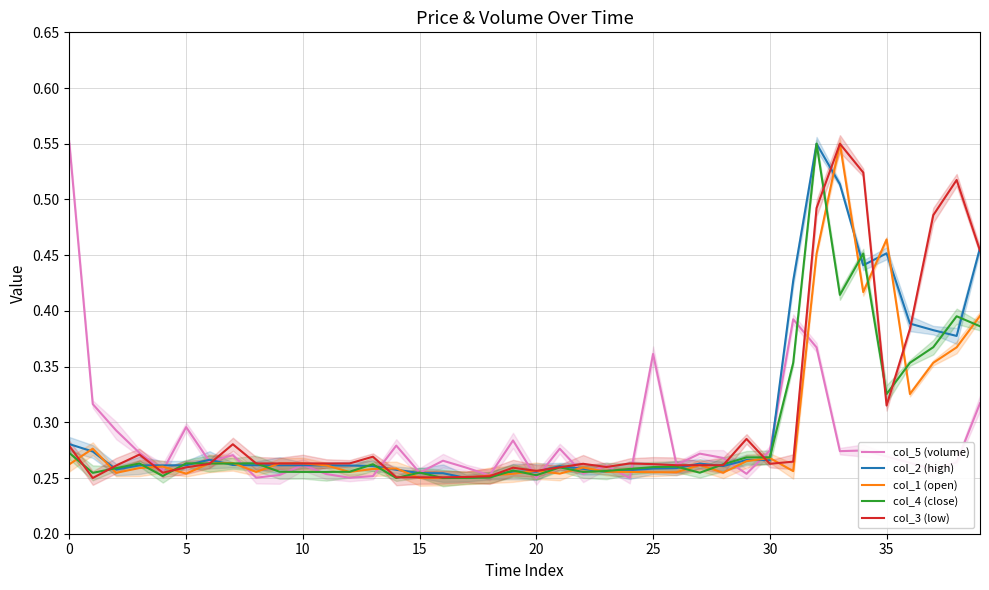

Reading left to right, list all the values displayed in this chart.

col_5 (volume): 0.6	0.3	0.3	0.3	0.3	0.3	0.3	0.3	0.3	0.3	0.3	0.3	0.3	0.3	0.3	0.3	0.3	0.3	0.3	0.3	0.2	0.3	0.3	0.3	0.3	0.4	0.3	0.3	0.3	0.3	0.3	0.4	0.4	0.3	0.3	0.3	0.3	0.3	0.3	0.3
col_2 (high): 0.3	0.3	0.3	0.3	0.3	0.3	0.3	0.3	0.3	0.3	0.3	0.3	0.3	0.3	0.3	0.3	0.3	0.2	0.3	0.3	0.3	0.3	0.3	0.3	0.3	0.3	0.3	0.3	0.3	0.3	0.3	0.4	0.6	0.5	0.4	0.5	0.4	0.4	0.4	0.5
col_1 (open): 0.3	0.3	0.3	0.3	0.3	0.3	0.3	0.3	0.3	0.3	0.3	0.3	0.3	0.3	0.3	0.2	0.2	0.3	0.3	0.3	0.3	0.3	0.3	0.3	0.3	0.3	0.3	0.3	0.3	0.3	0.3	0.3	0.5	0.6	0.4	0.5	0.3	0.4	0.4	0.4
col_4 (close): 0.3	0.3	0.3	0.3	0.3	0.3	0.3	0.3	0.3	0.3	0.3	0.3	0.3	0.3	0.2	0.3	0.2	0.3	0.3	0.3	0.3	0.3	0.3	0.3	0.3	0.3	0.3	0.3	0.3	0.3	0.3	0.4	0.6	0.4	0.5	0.3	0.4	0.4	0.4	0.4
col_3 (low): 0.3	0.2	0.3	0.3	0.3	0.3	0.3	0.3	0.3	0.3	0.3	0.3	0.3	0.3	0.3	0.3	0.3	0.3	0.3	0.3	0.3	0.3	0.3	0.3	0.3	0.3	0.3	0.3	0.3	0.3	0.3	0.3	0.5	0.6	0.5	0.3	0.4	0.5	0.5	0.5